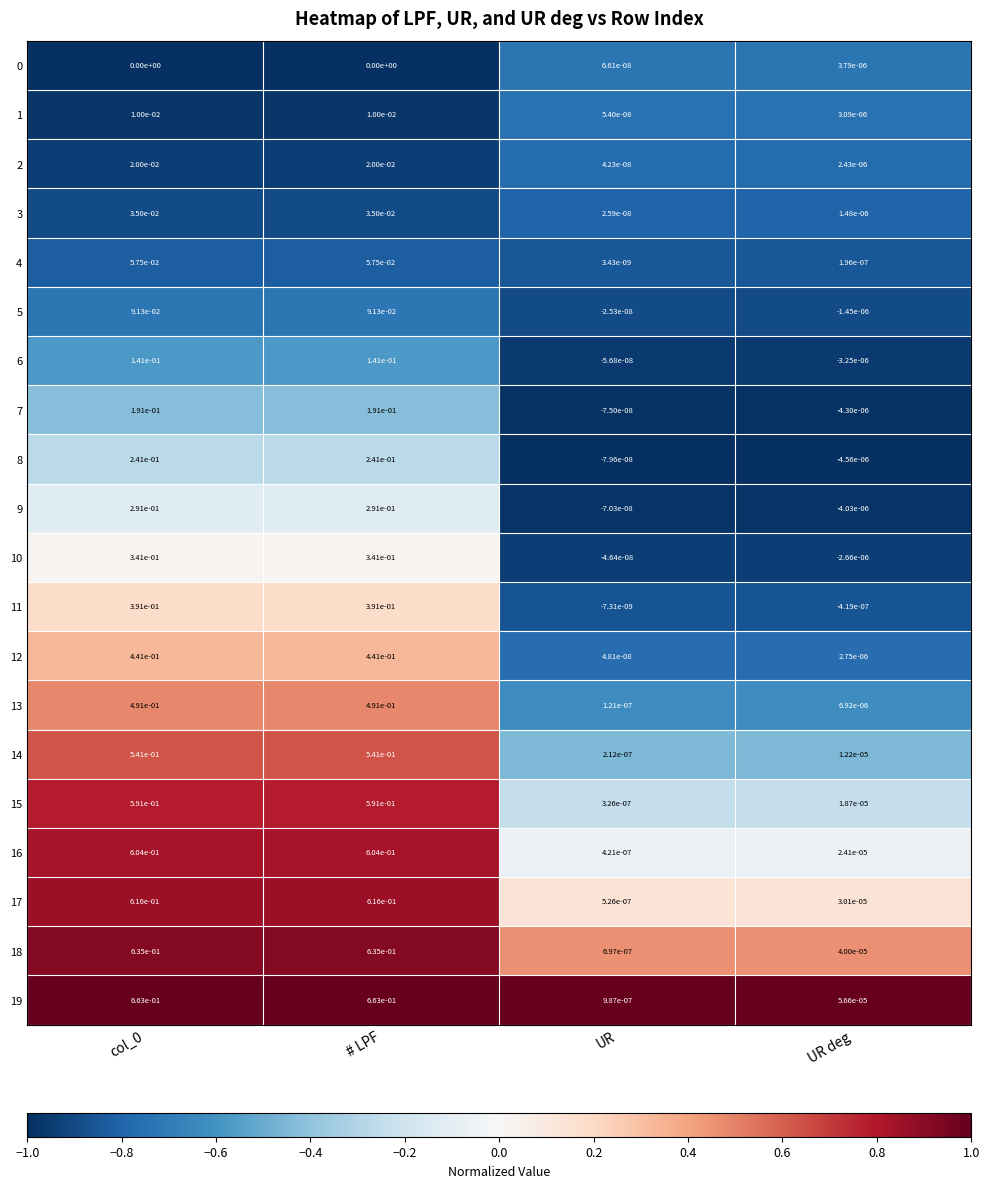

Which series has the widest spread of values?

19